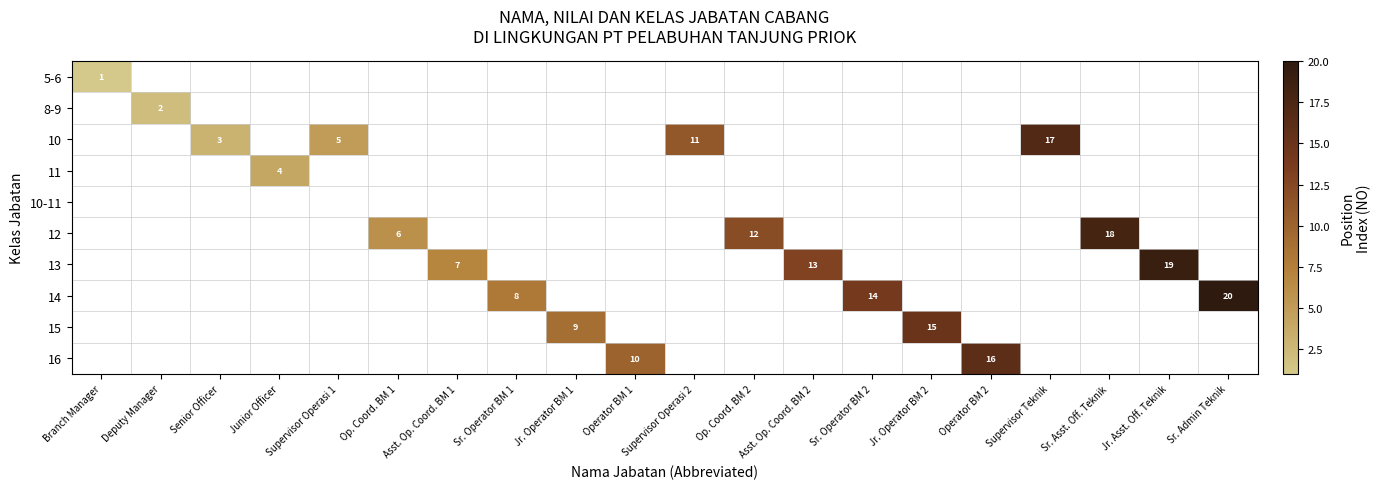

Where is 14 nearest to the value 10?

Sr. Operator BM 1